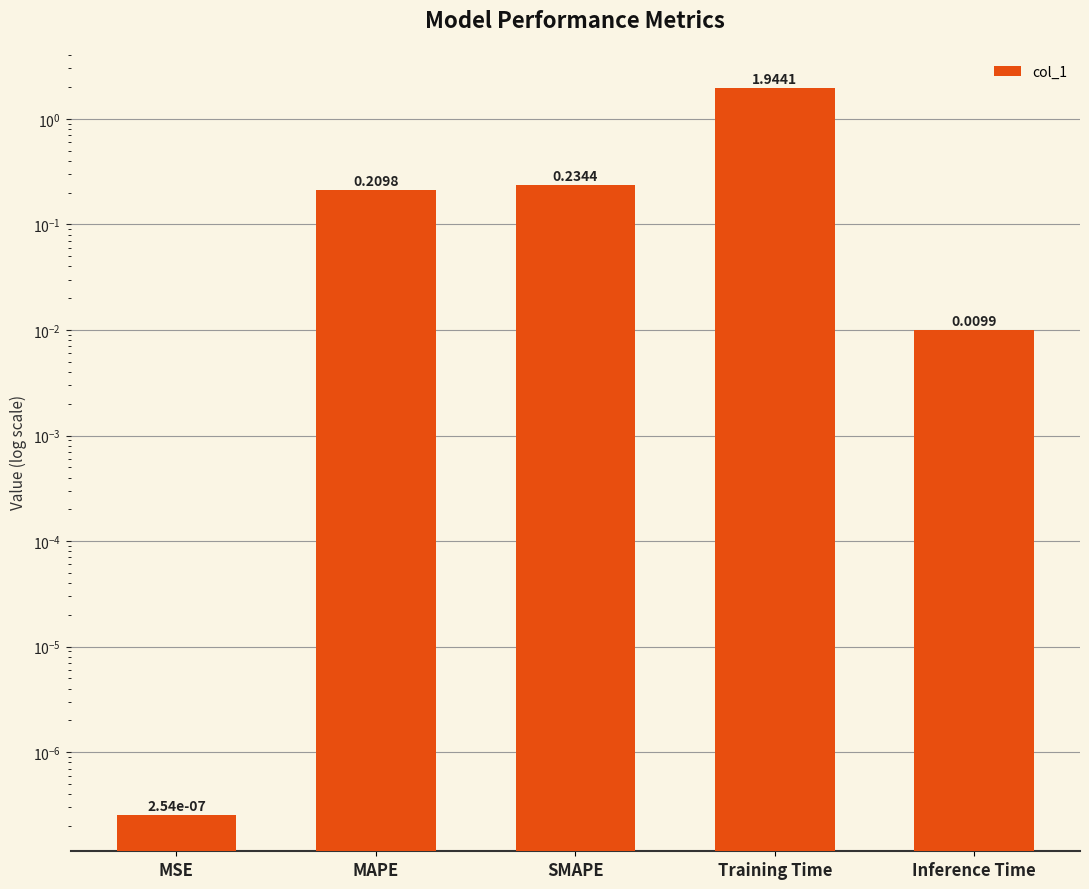

Reading left to right, what are all the values shown in this chart?

0.0	0.2	0.2	1.9	0.0